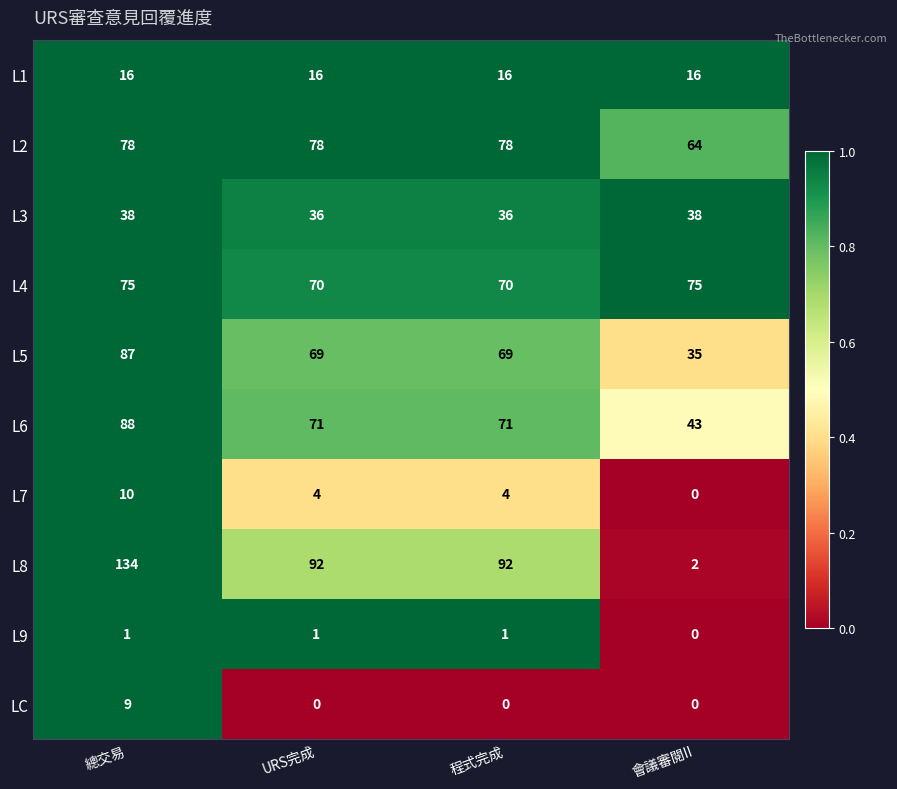

What is the approximate value of L4 at 總交易?

75